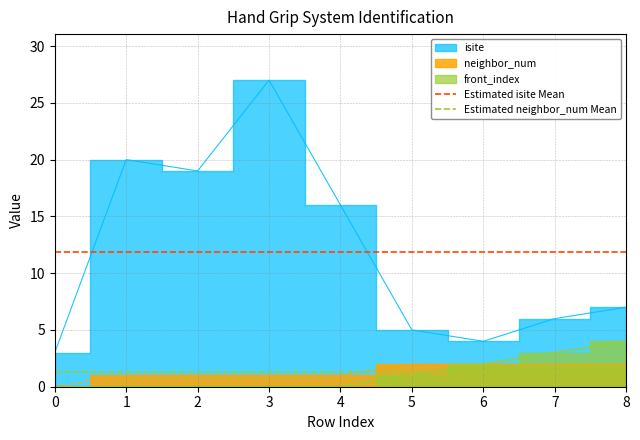

Is the value of Estimated neighbor_num Mean at 0 greater than the value of Estimated isite Mean at 1?

No